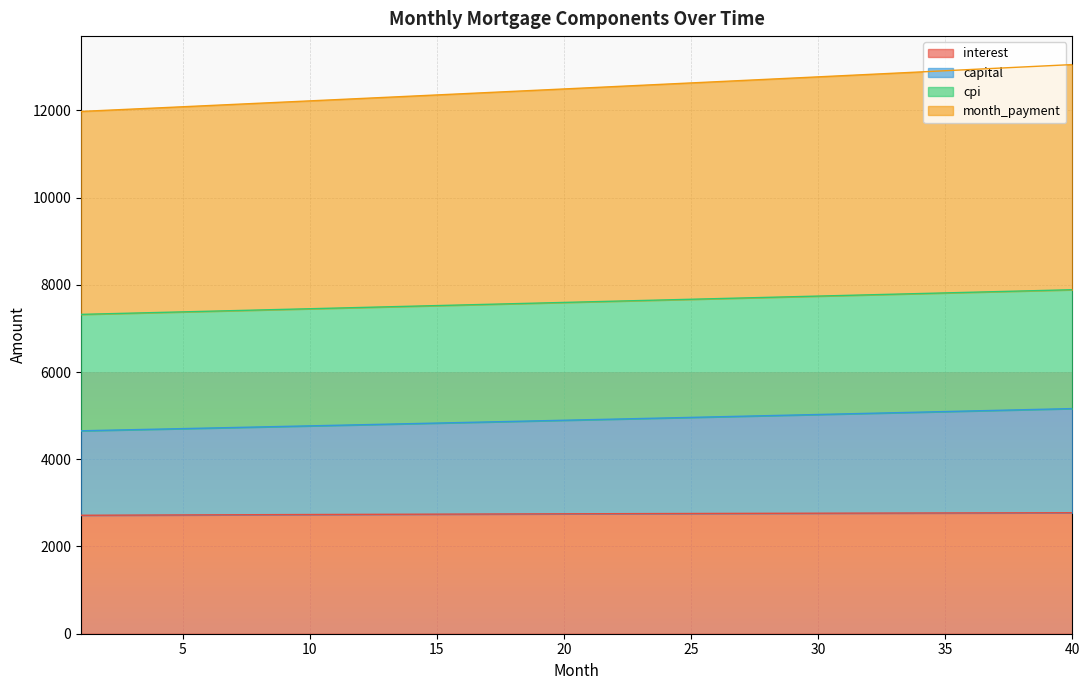

What is the total value across all series at 34?

28524.4